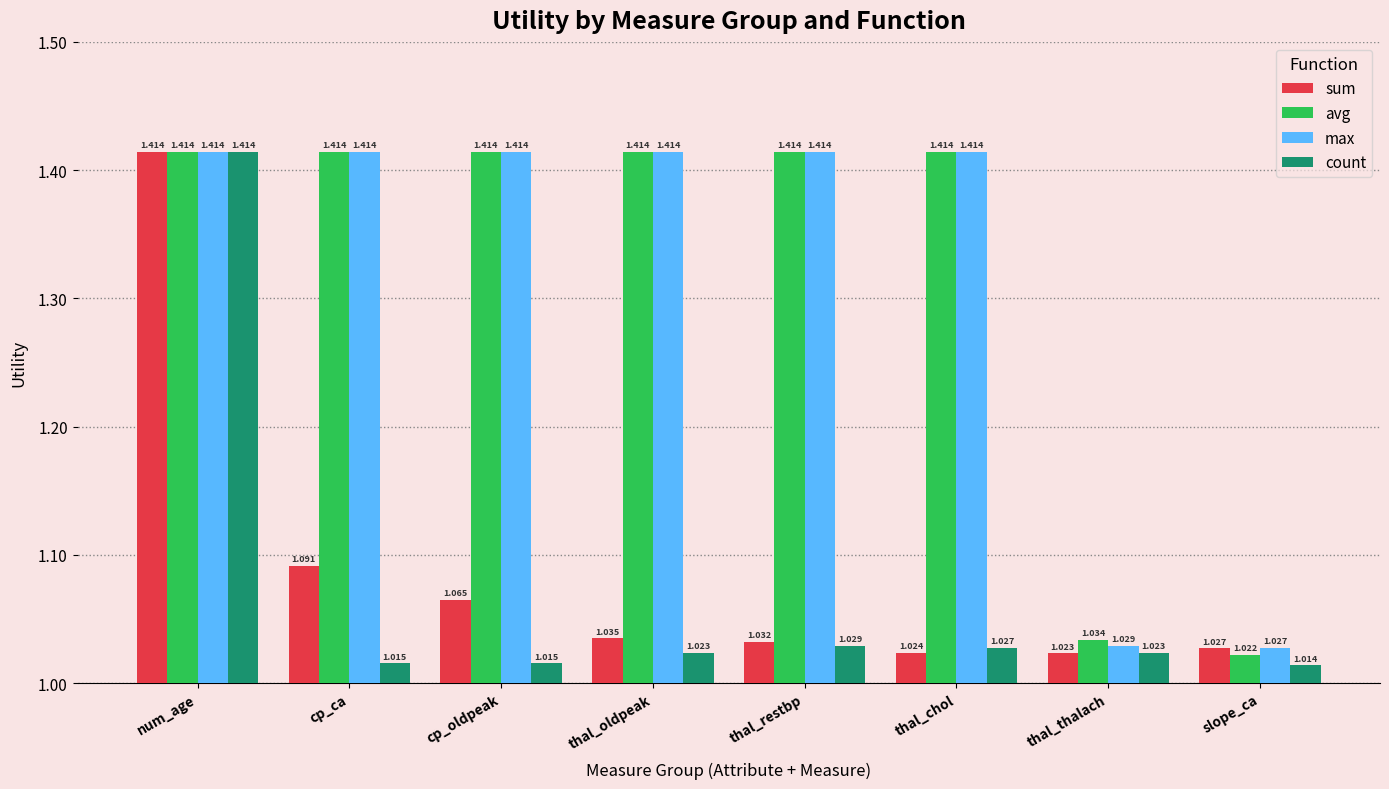

Which category has the lowest value in the avg series?

slope_ca